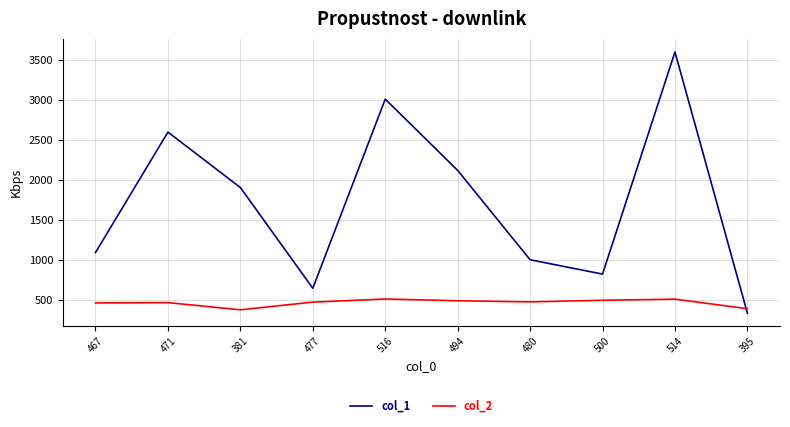

What is the maximum value shown in the chart?

3601